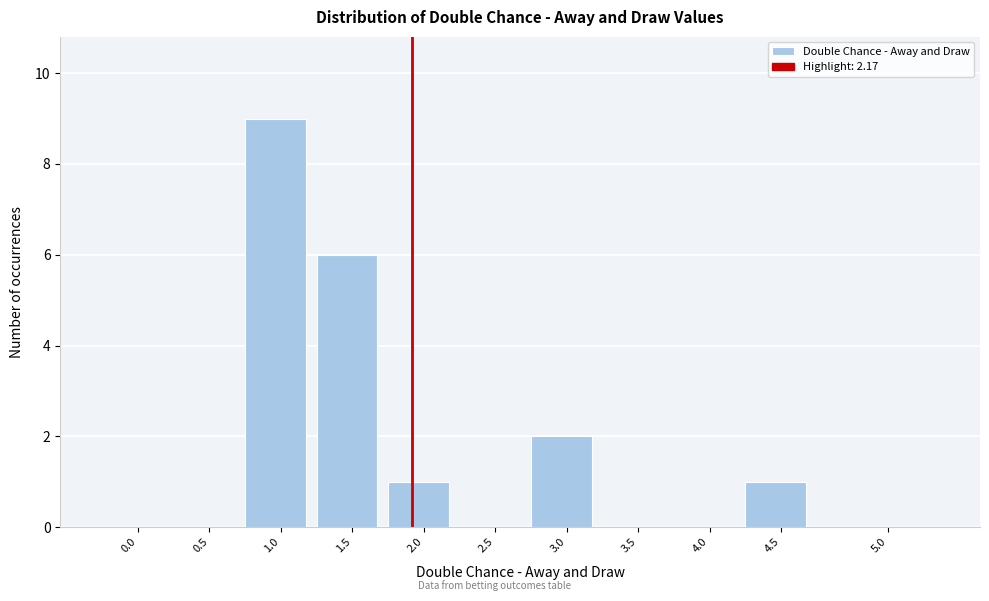

Reading left to right, extract all data points from this chart.

0.0=0	0.5=0	1.0=9	1.5=6	2.0=1	2.5=0	3.0=2	3.5=0	4.0=0	4.5=1	5.0=0